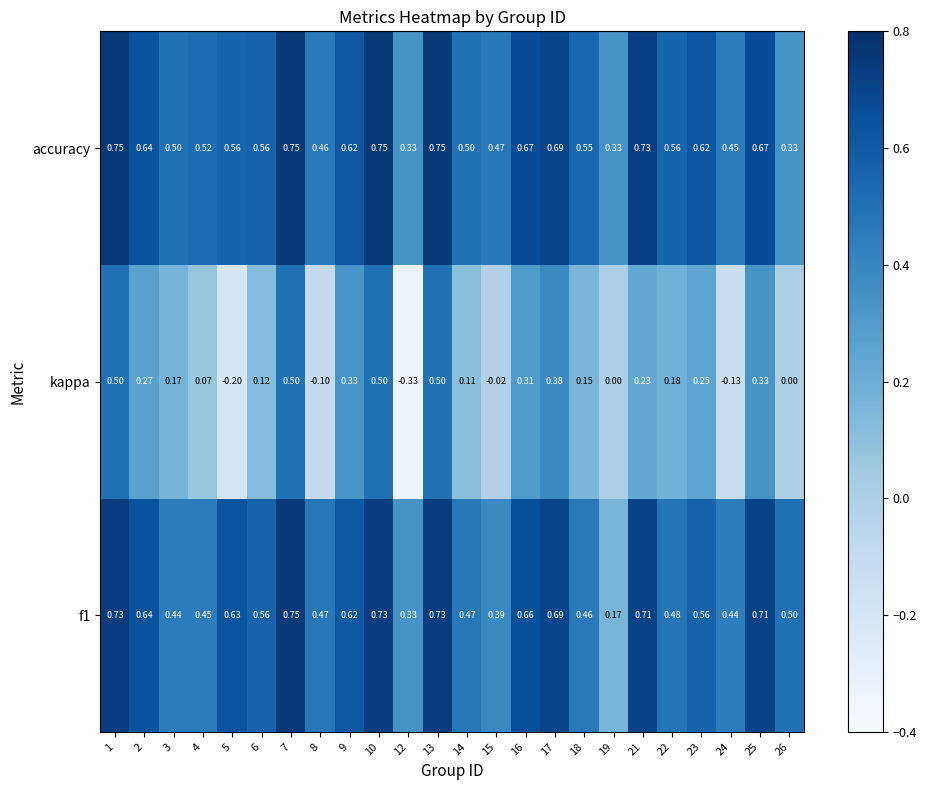

At which category does the chart reach its minimum across all series?

12